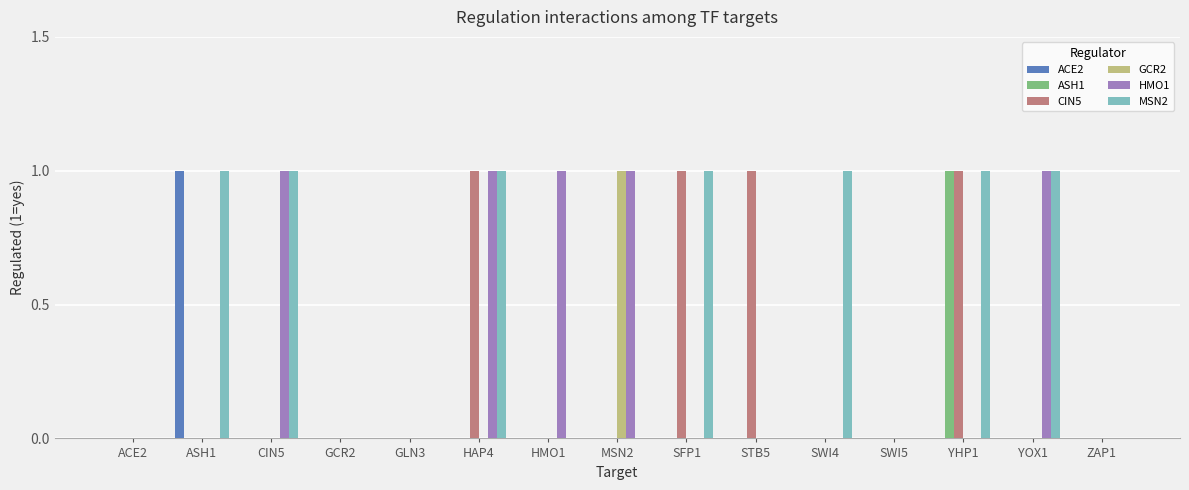

Are the bars horizontal?

No